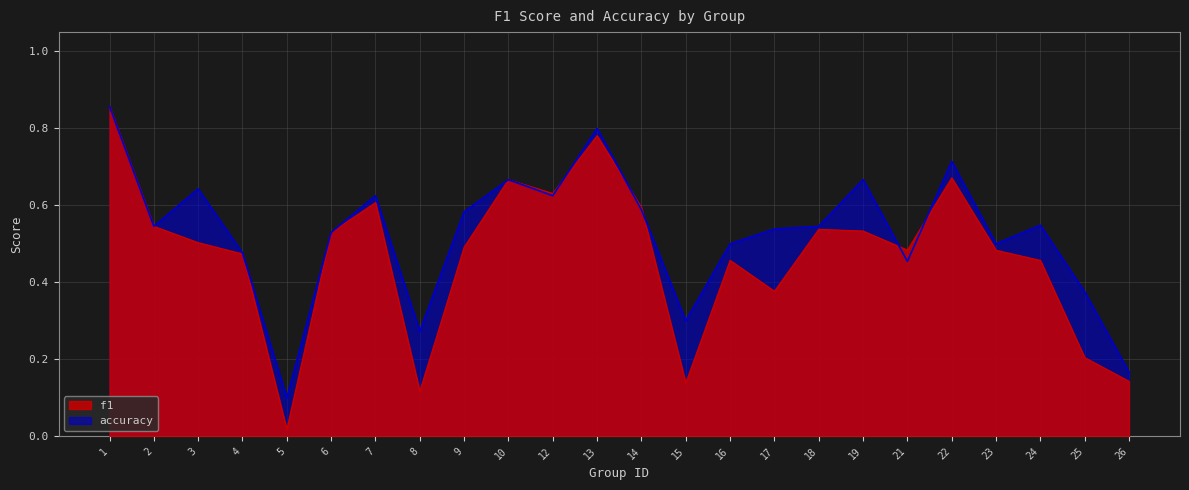

Does the chart have visible grid lines?

Yes